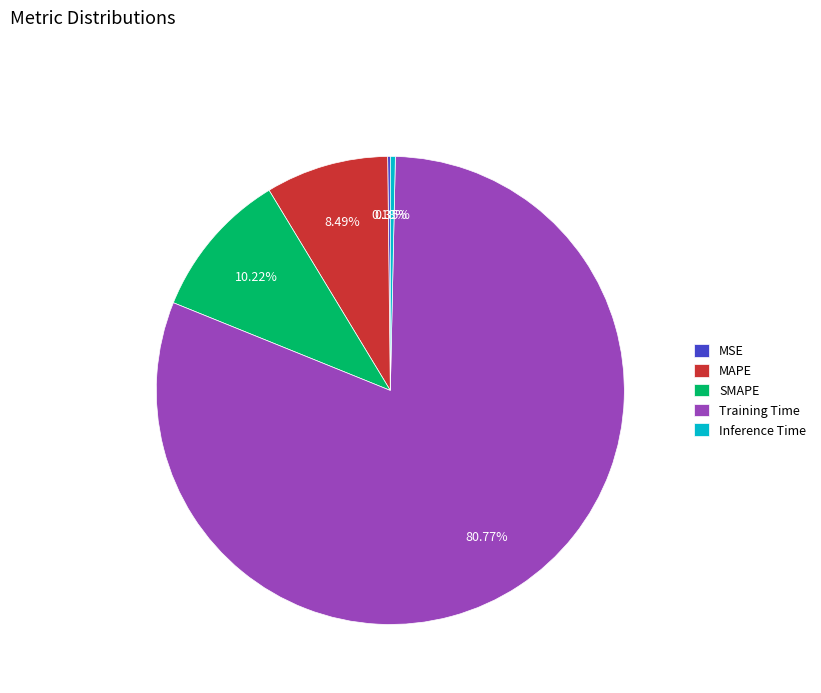

Which has a higher value, Inference Time or MAPE?

MAPE